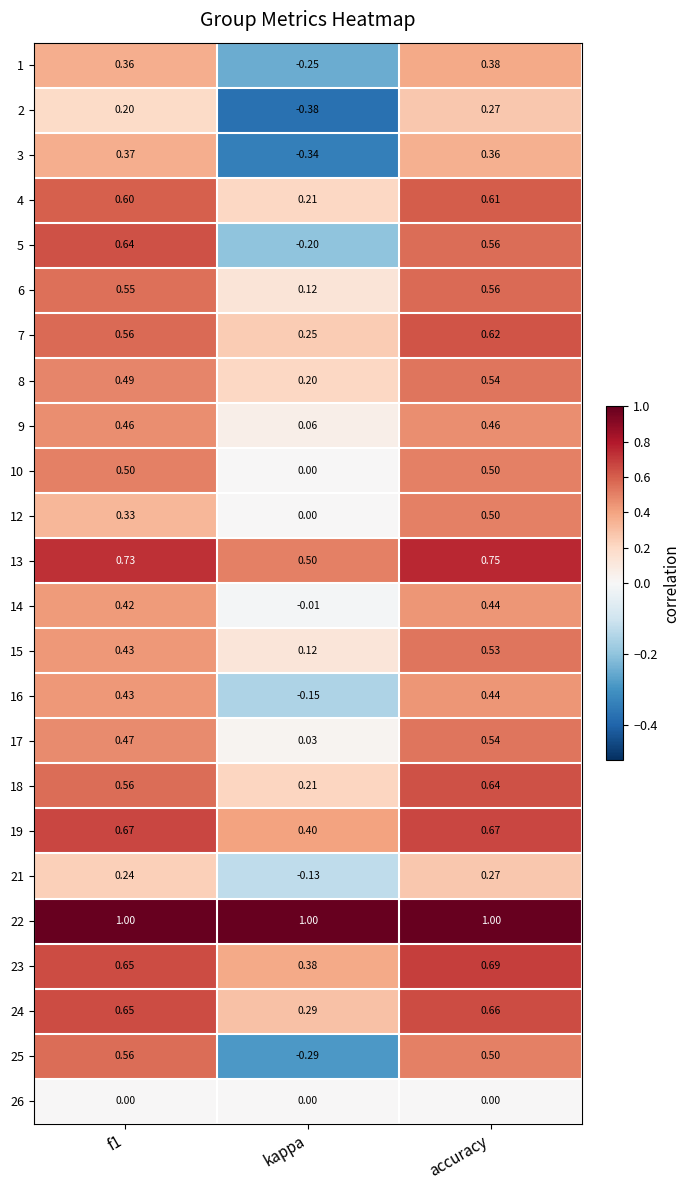

Which series changed the most between f1 and kappa?

25